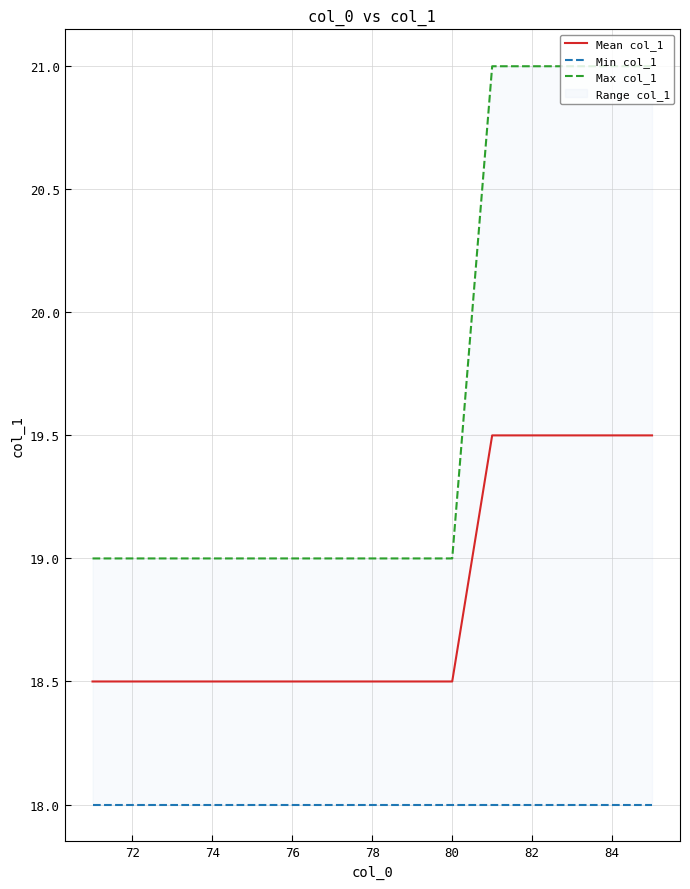

True or false: Max col_1 has more than 1 points higher than both neighbors.

False